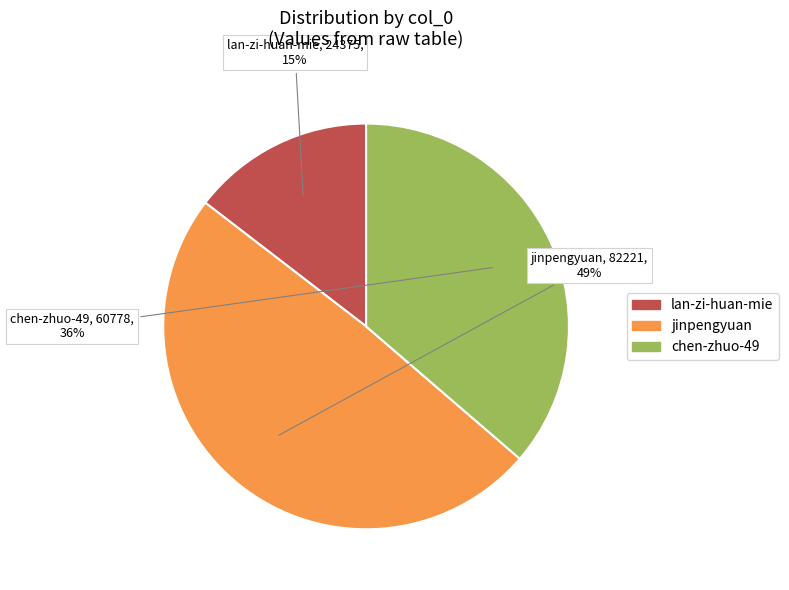

To the nearest percent, what percentage of the pie is lan-zi-huan-mie?

15%